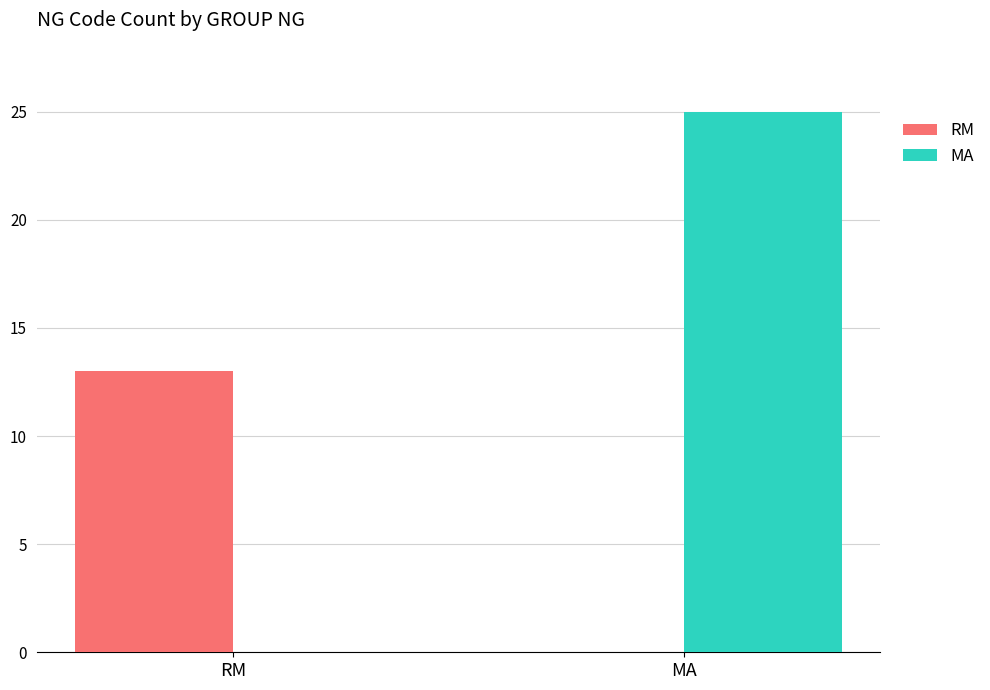

The value of MA at MA is 25. True or false?

True